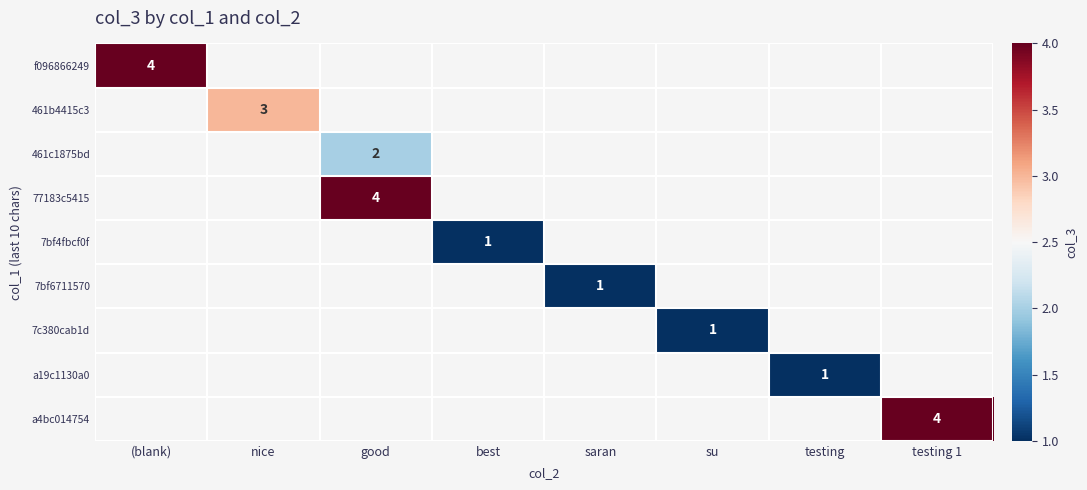

Which label corresponds to the largest value in the chart?

(blank)